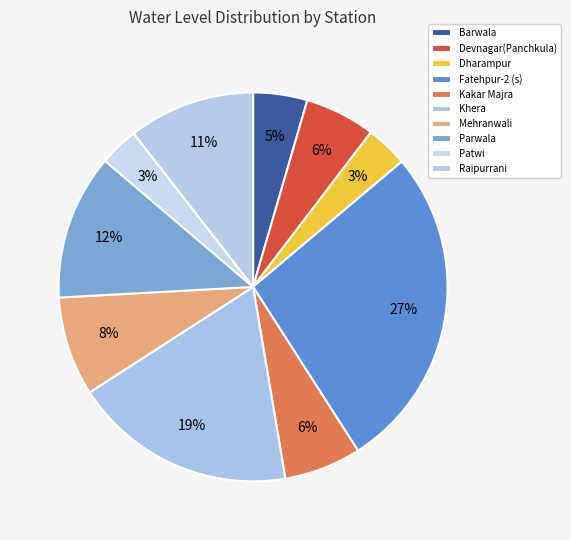

Do Raipurrani and Fatehpur-2 (s) together represent more than half of the pie?

No